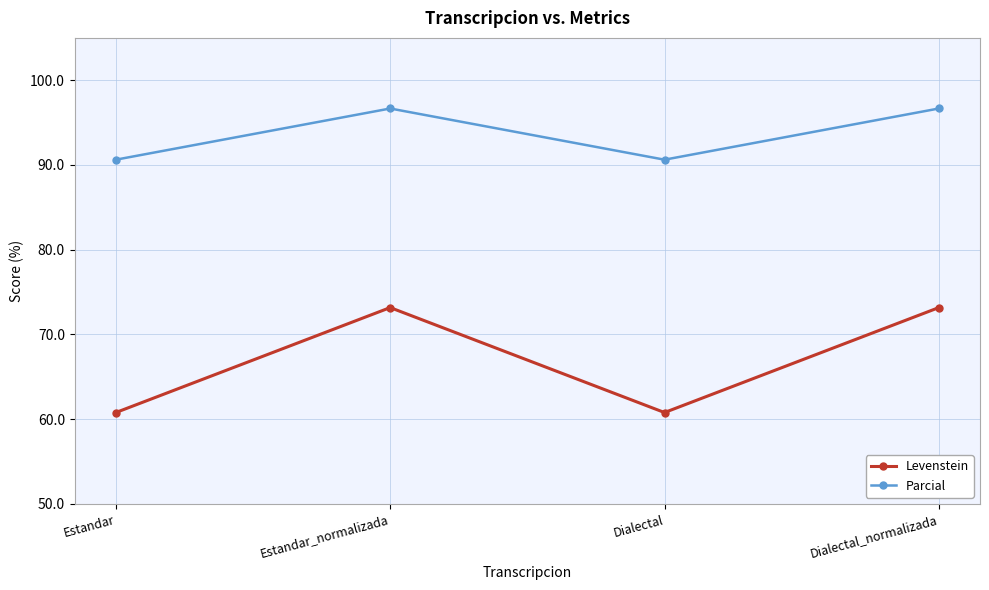

True or false: Parcial has more than 0 interior local peaks.

True